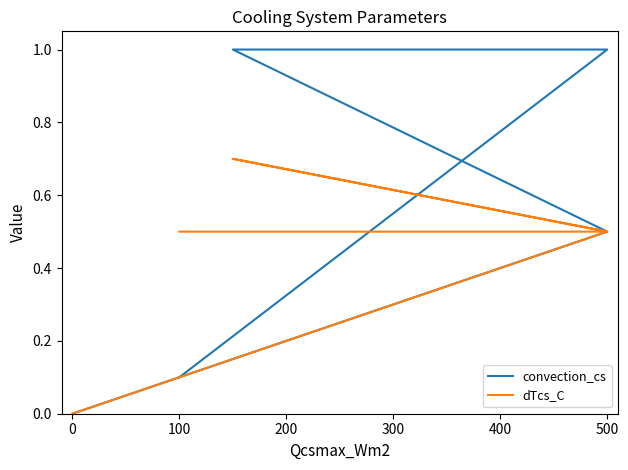

What are all the series names shown in the legend?

convection_cs, dTcs_C